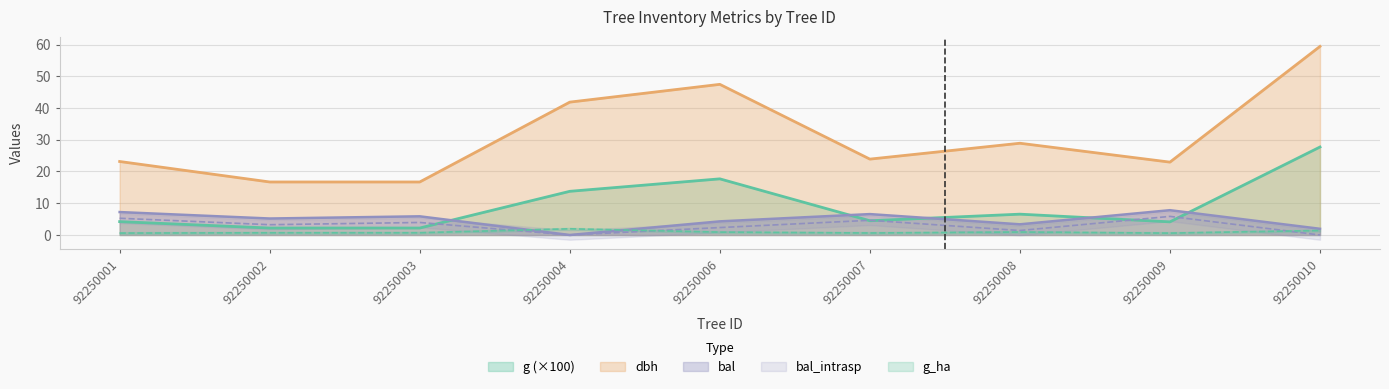

In dbh, how many points are higher than both neighbors (excluding endpoints)?

2